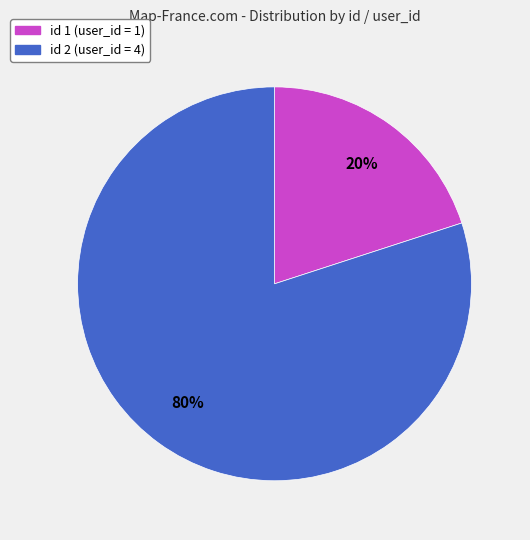

To the nearest percent, what is the difference between the largest and smallest slice percentages?

60%